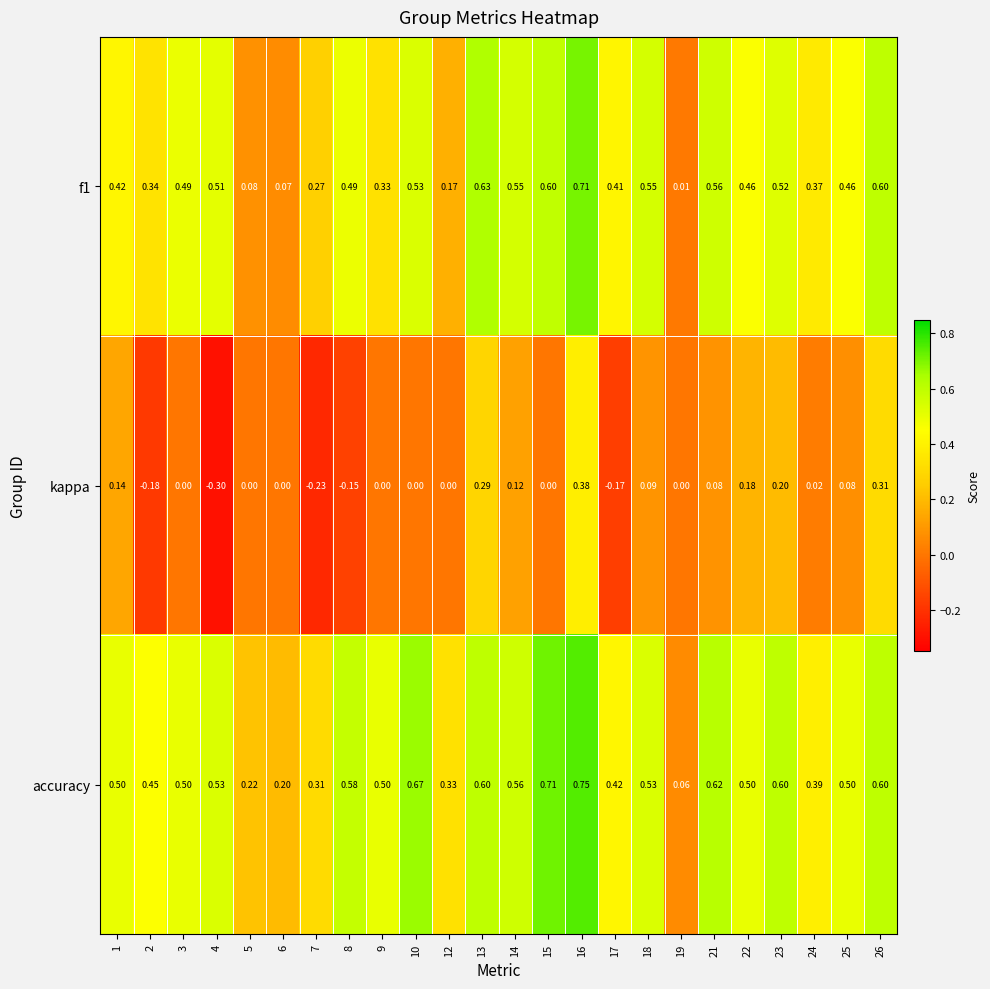

Which series changed the most between 6 and 9?

accuracy